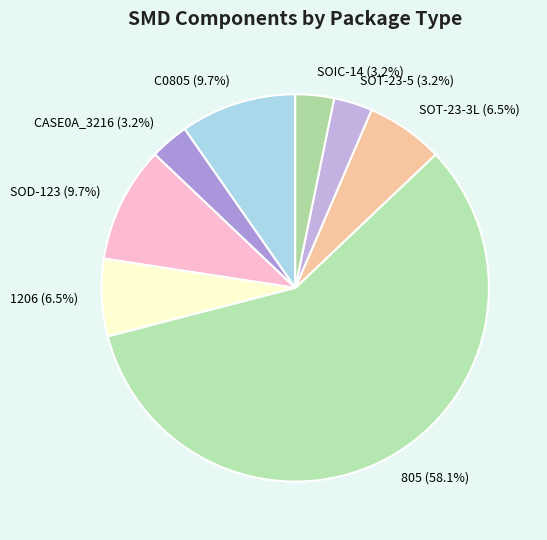

Does any single category account for the majority?

Yes